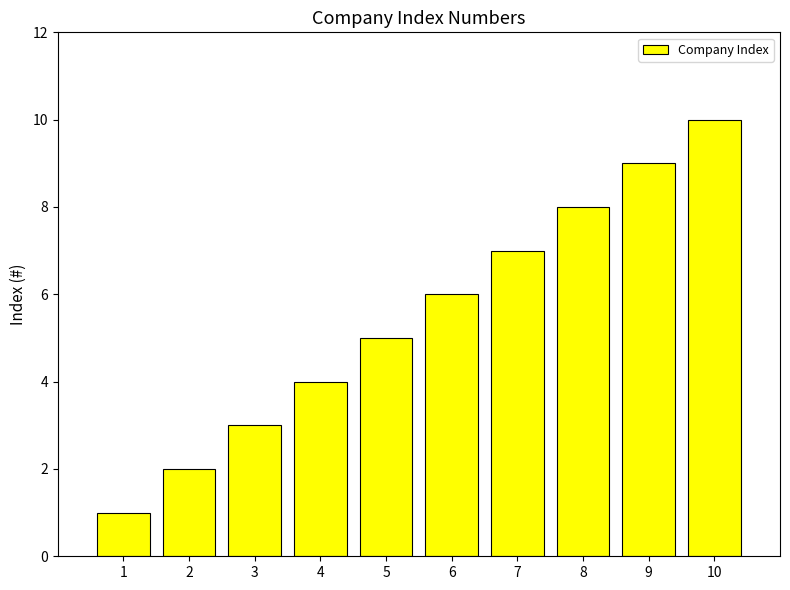

Rank the categories by value from highest to lowest.

10, 9, 8, 7, 6, 5, 4, 3, 2, 1